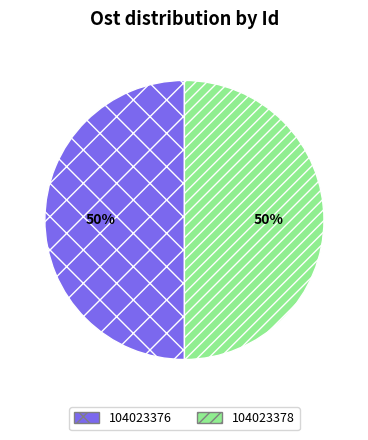

Count the number of slices in the pie.

2